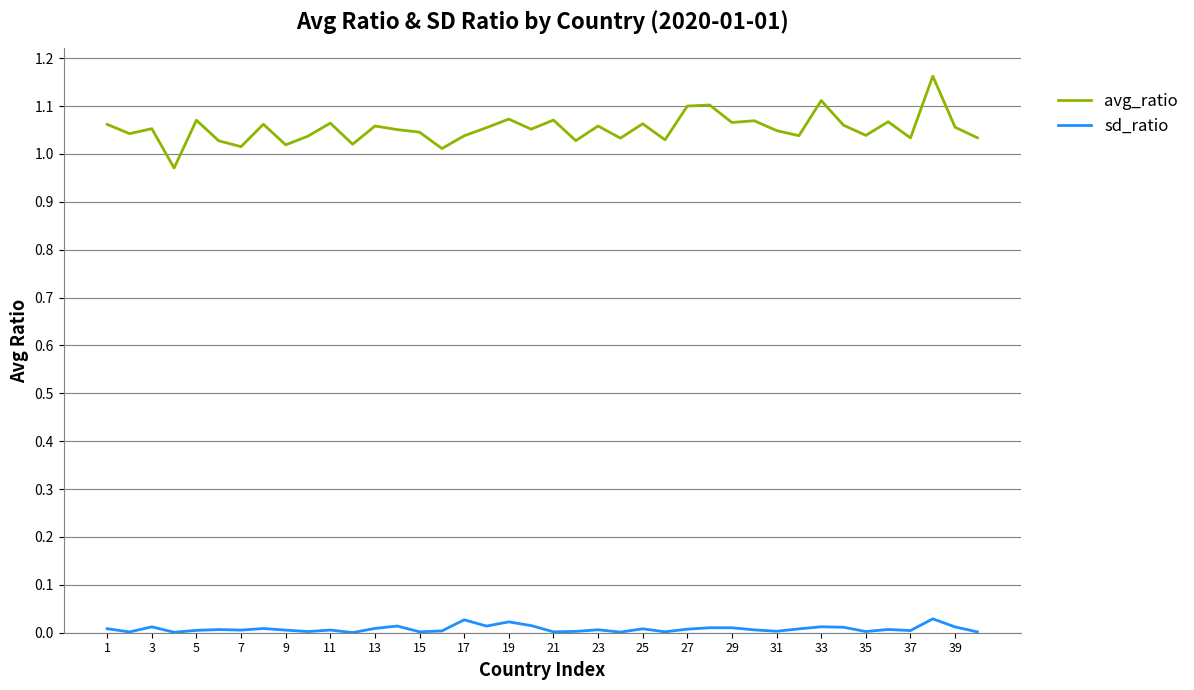

Rank the series by their average value, from highest to lowest.

avg_ratio, sd_ratio